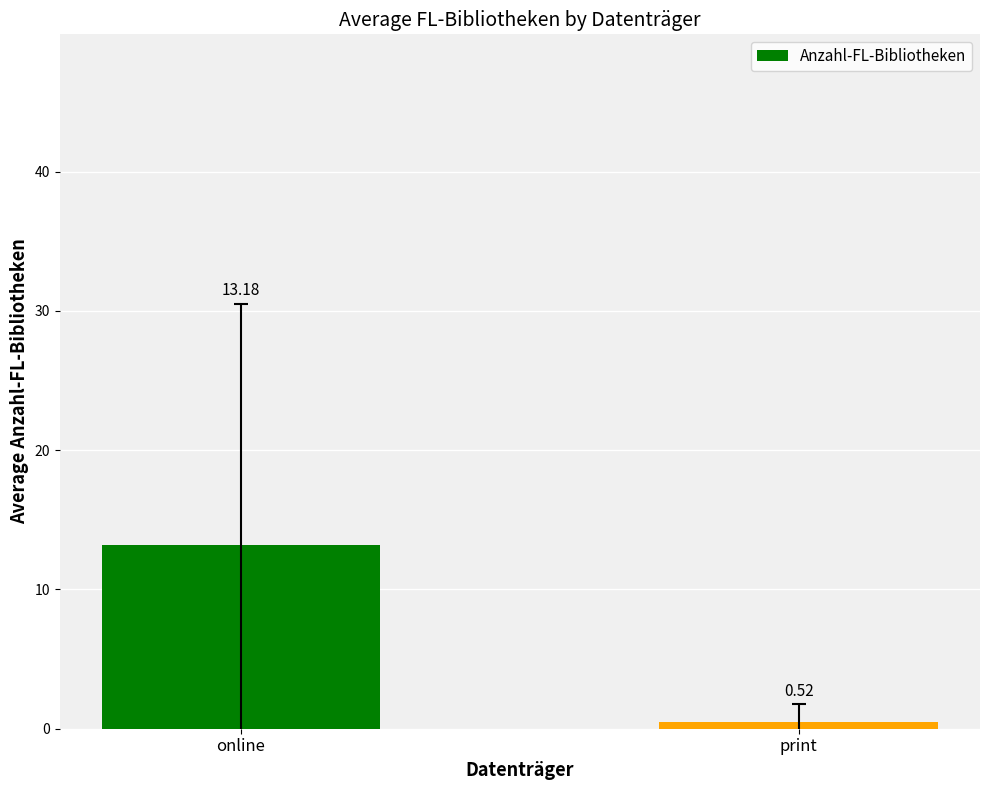

What is the greatest value displayed?

13.2